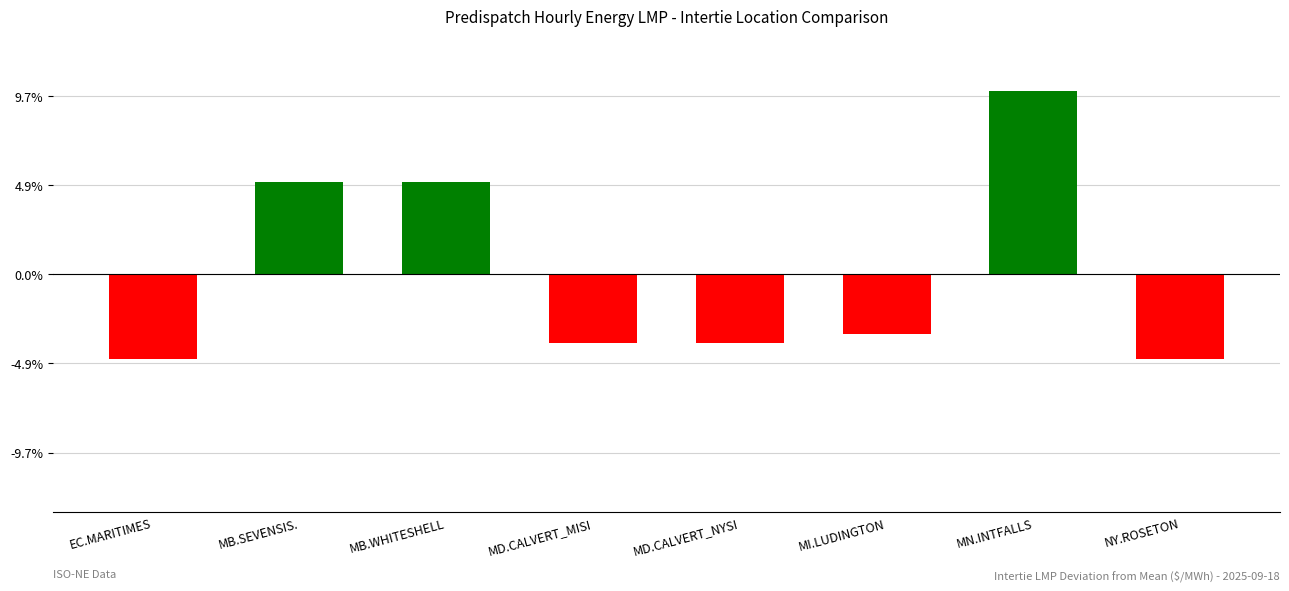

Count the number of data series in this chart.

1